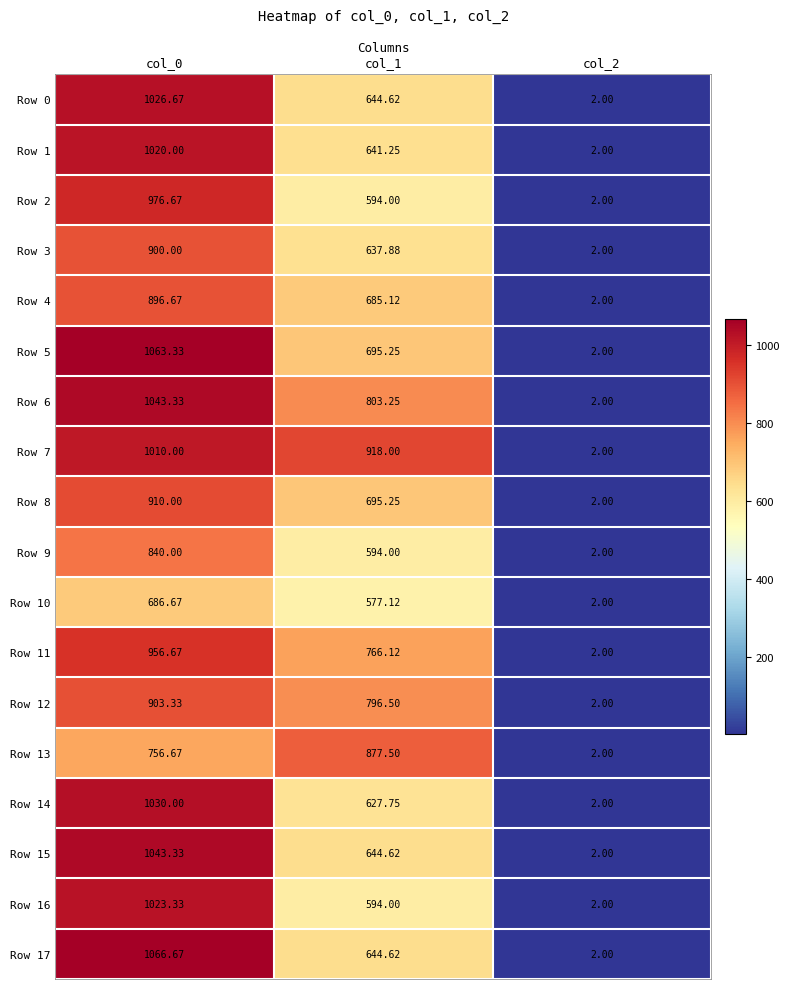

How many distinct data groups are displayed?

18